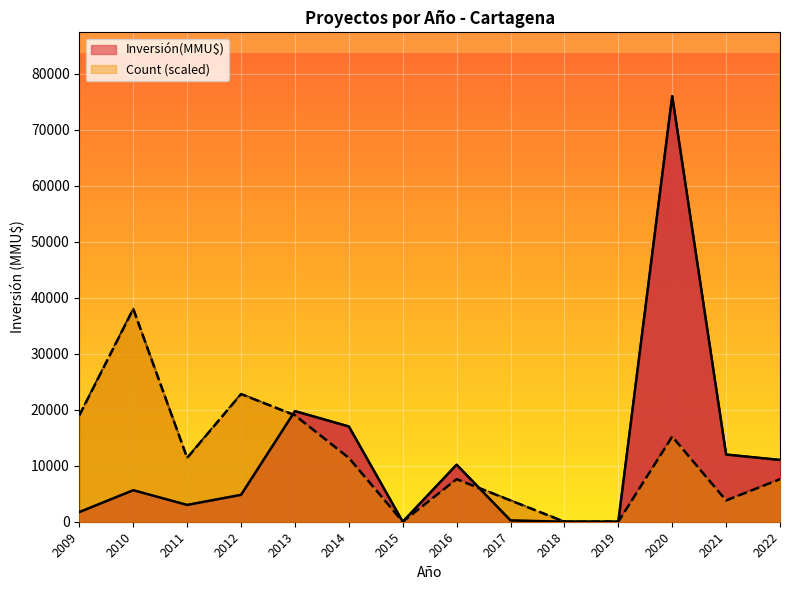

At which category does Inversión(MMU$) reach its first local valley?

2011